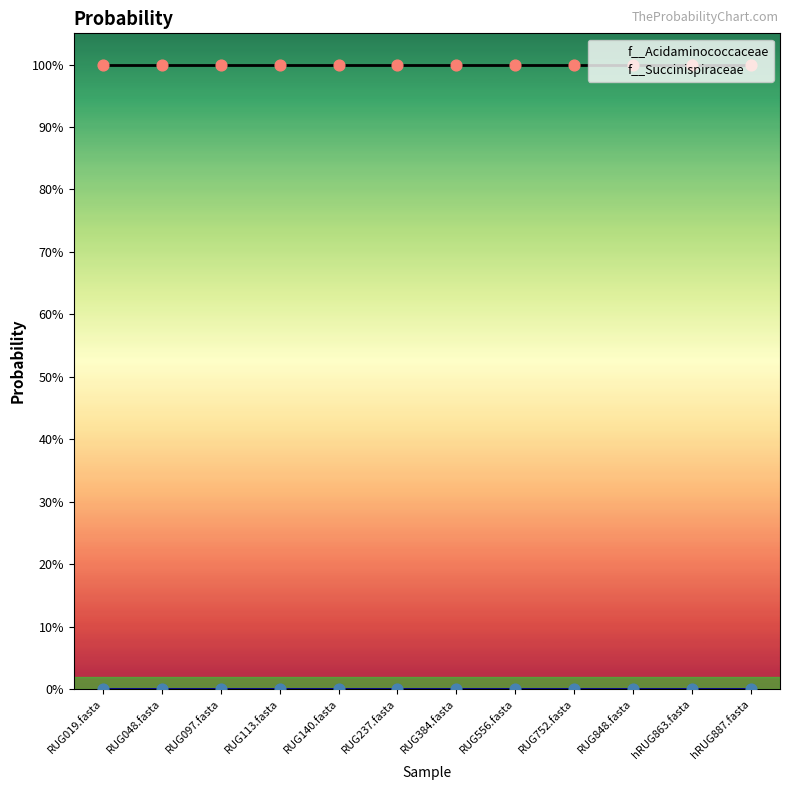

Which series has the largest total across all categories?

f__Acidaminococcaceae